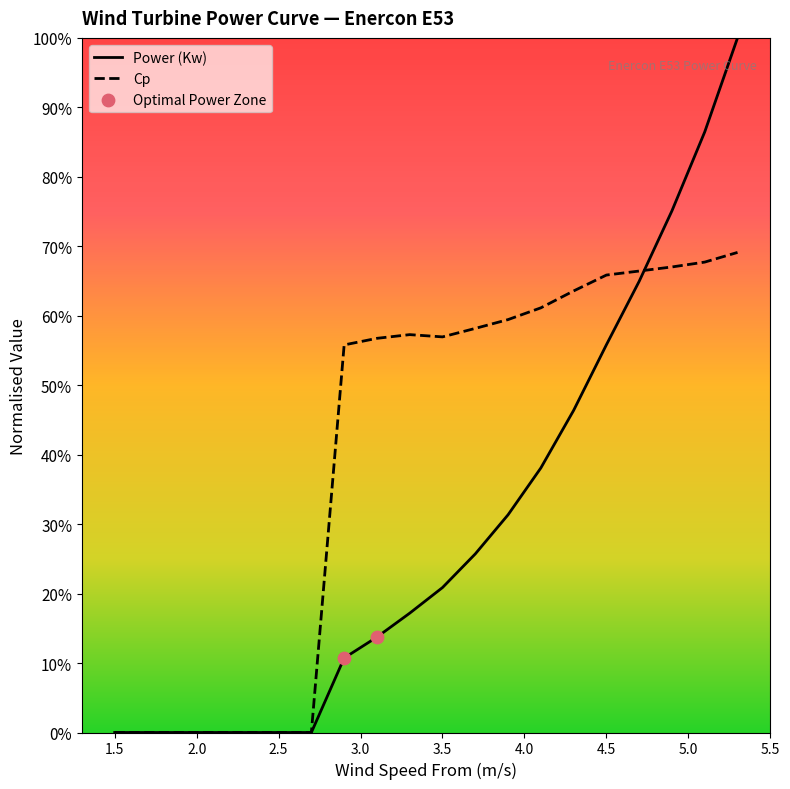

Which series has the largest Y range (max minus min)?

Power (Kw)